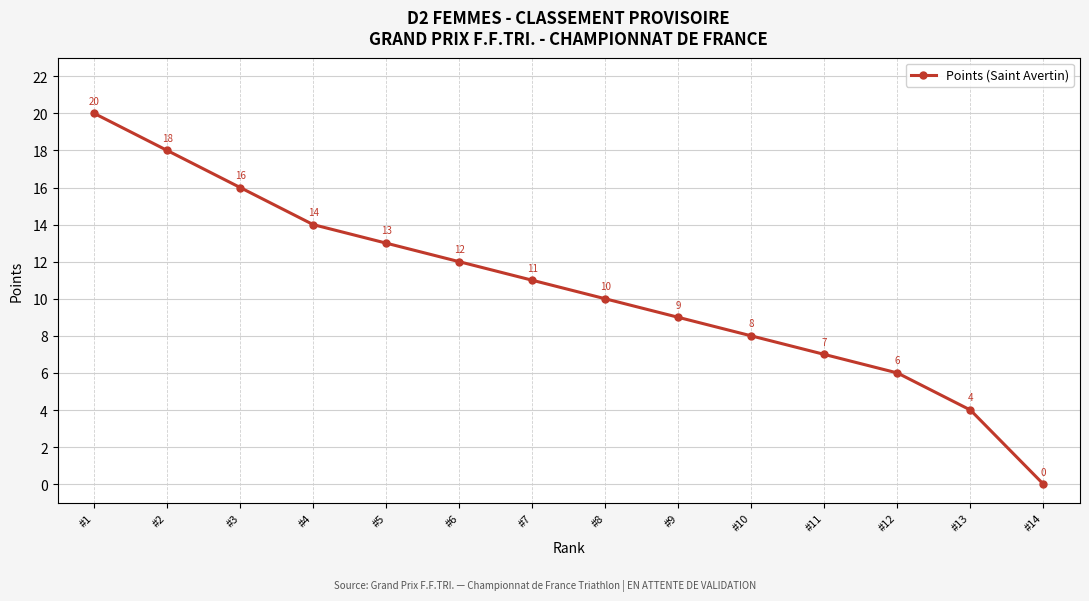

Where is the data nearest to the value 10?

#8